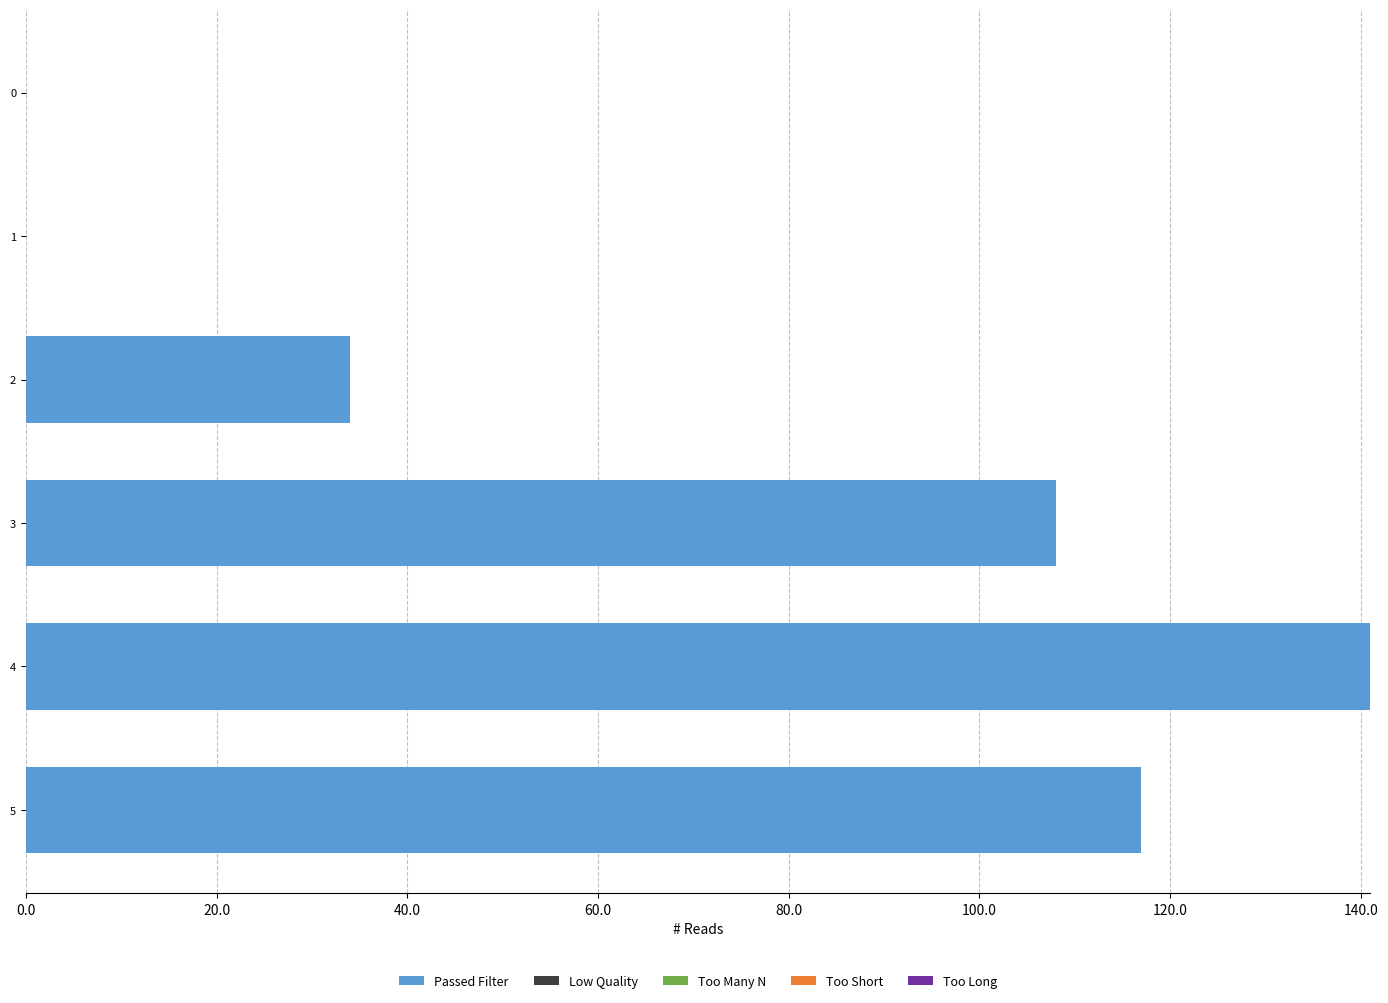

Is it true that the value at 3 is 108?

True